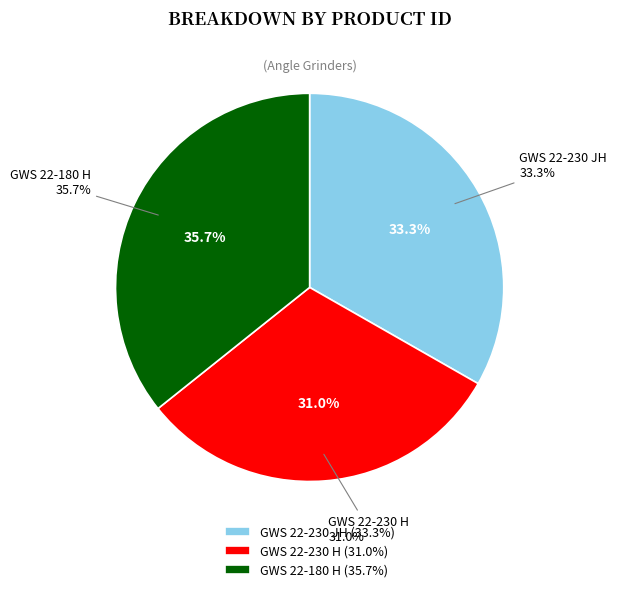

To the nearest percent, what is the difference between the largest and smallest slice percentages?

5%